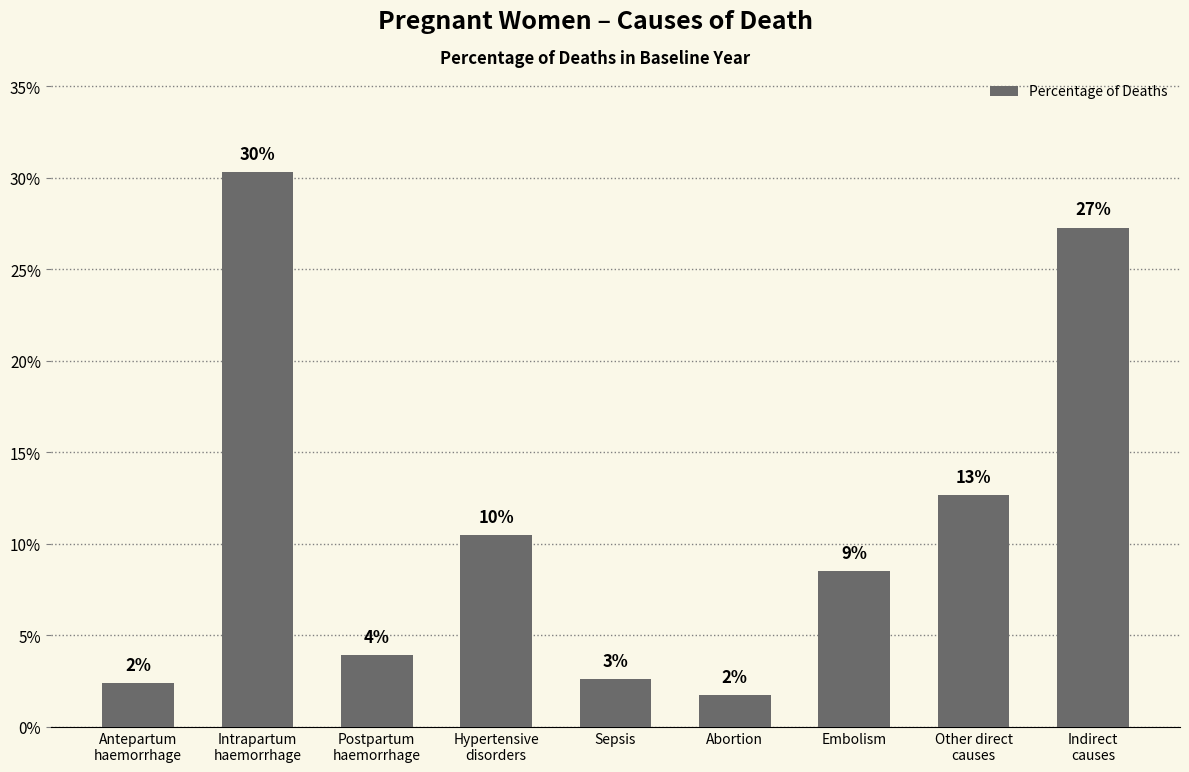

At which label is the value closest to 0?

Abortion